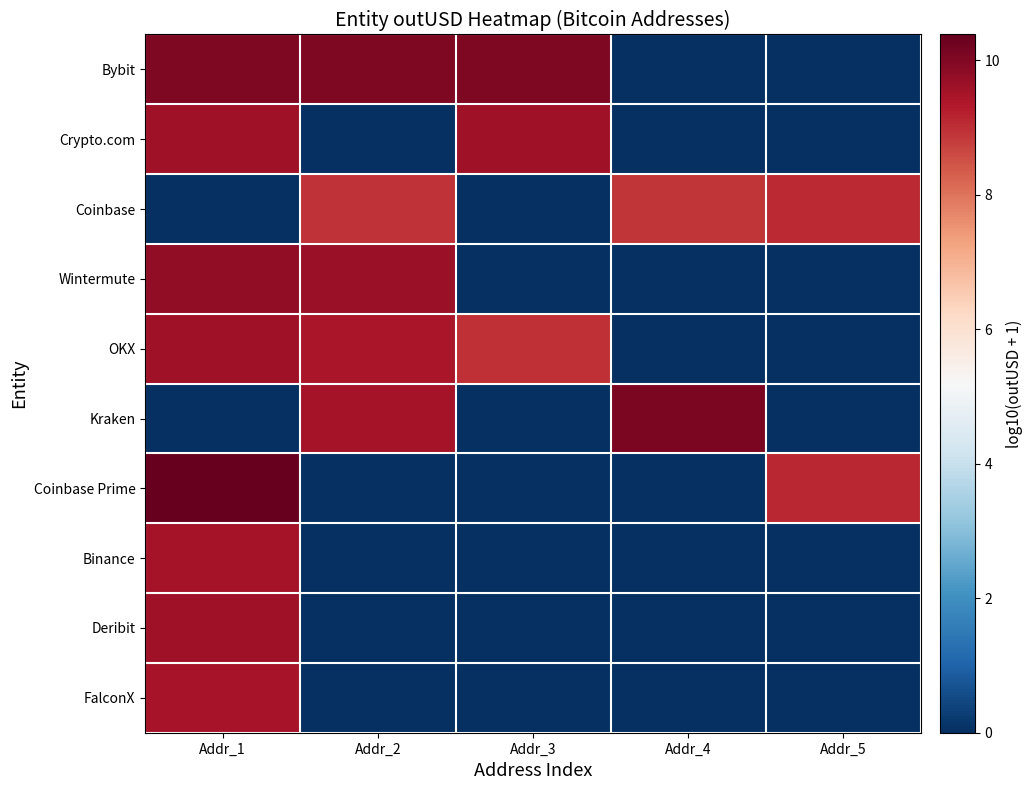

At which category is the sum across all series the highest?

Addr_1